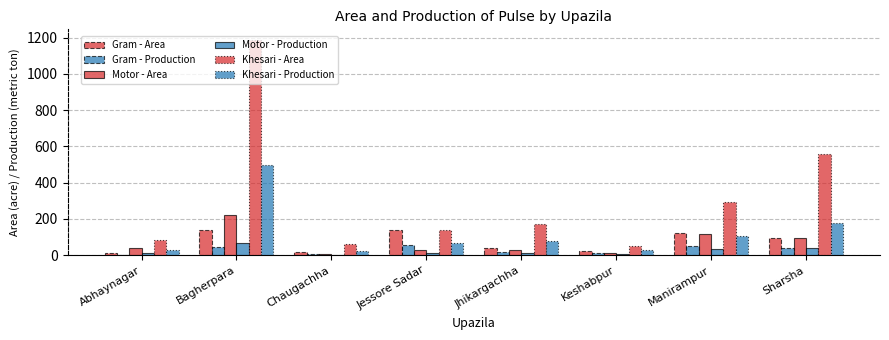

At which label does Gram - Production first exceed 38?

Bagherpara